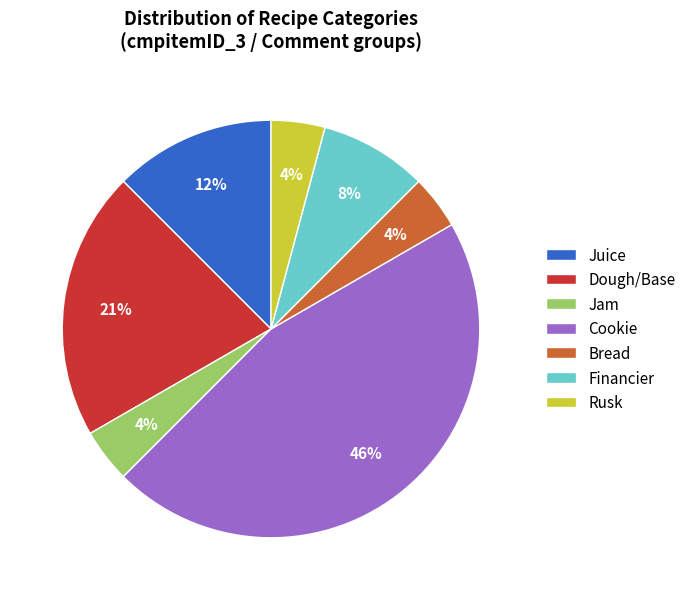

What percentage is the Dough/Base slice, to the nearest percent?

21%